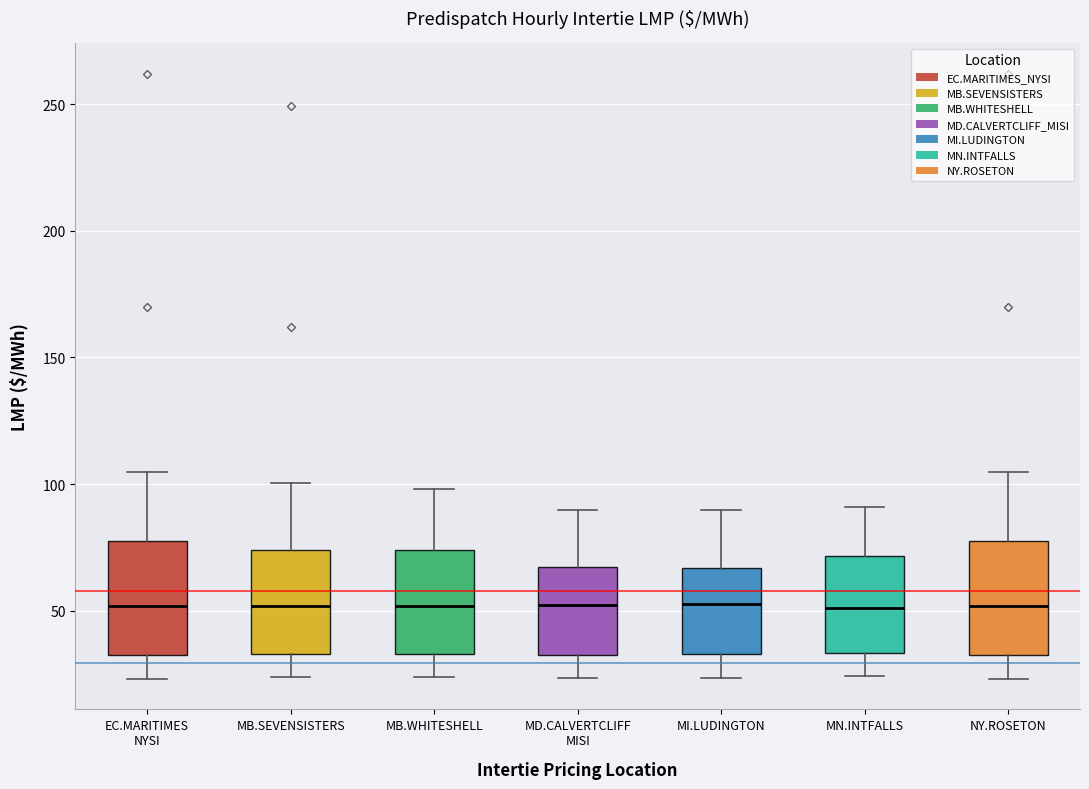

Reading left to right, read every box against the y-axis: the position of its median line, the range the box covers, and the ends of its whiskers. The values are not printed on the chart, so give them approximately, as read against the axis.

EC.MARITIMES NYSI: median 50, box 30 to 75, whiskers 25 to 105
MB.SEVENSISTERS: median 50, box 35 to 75, whiskers 25 to 100
MB.WHITESHELL: median 50, box 35 to 75, whiskers 25 to 100
MD.CALVERTCLIFF MISI: median 50, box 35 to 65, whiskers 25 to 90
MI.LUDINGTON: median 55, box 35 to 65, whiskers 25 to 90
MN.INTFALLS: median 50, box 35 to 70, whiskers 25 to 90
NY.ROSETON: median 50, box 30 to 75, whiskers 25 to 105